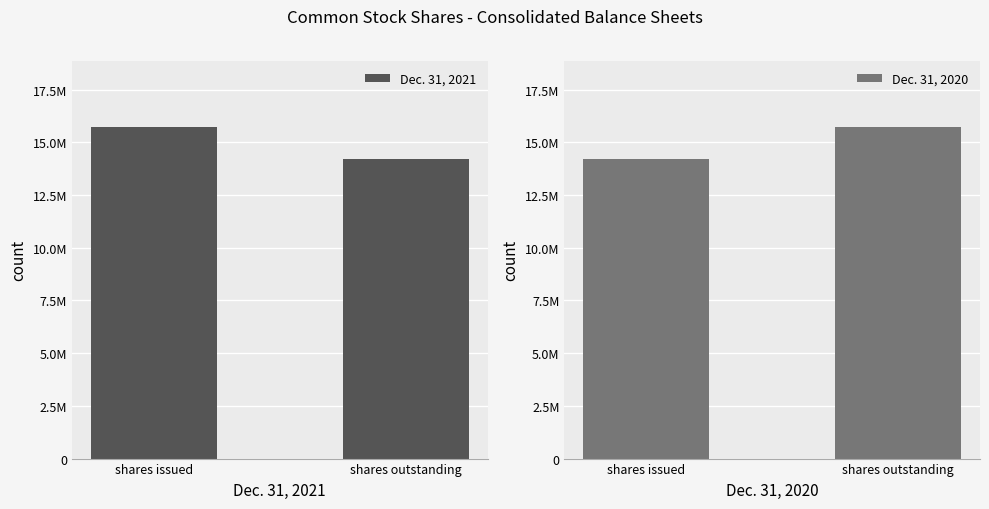

Which series changed the most between shares issued and shares outstanding?

Dec. 31, 2021